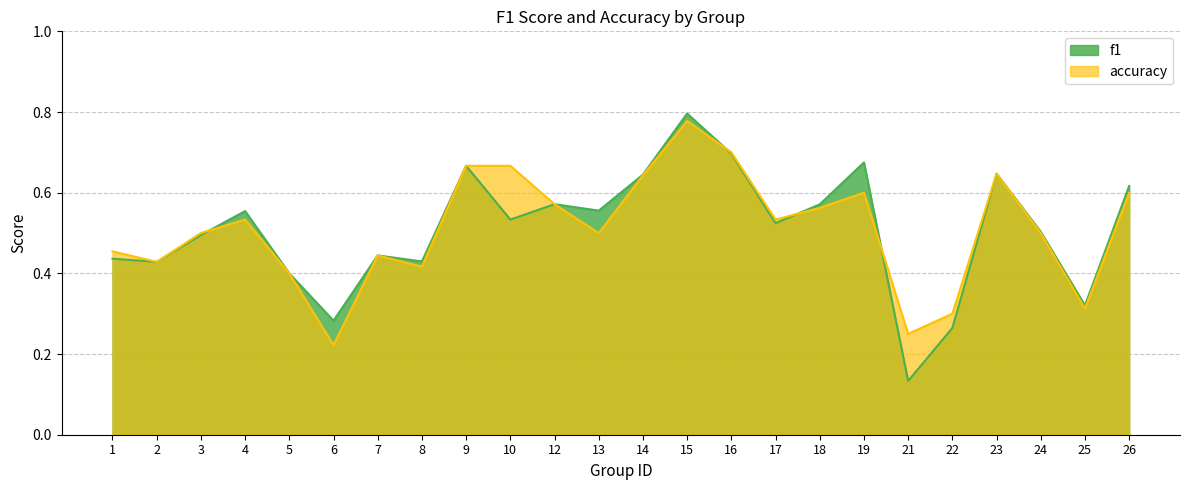

Which category has the highest value in the accuracy series?

15